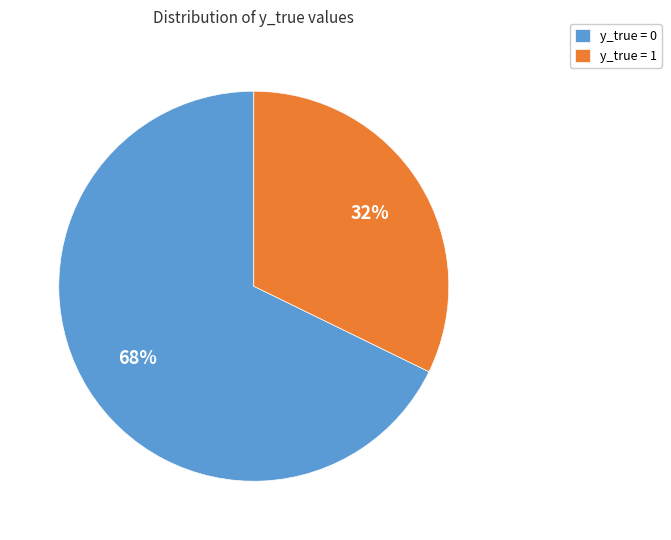

What is the largest slice in the pie chart?

y_true = 0